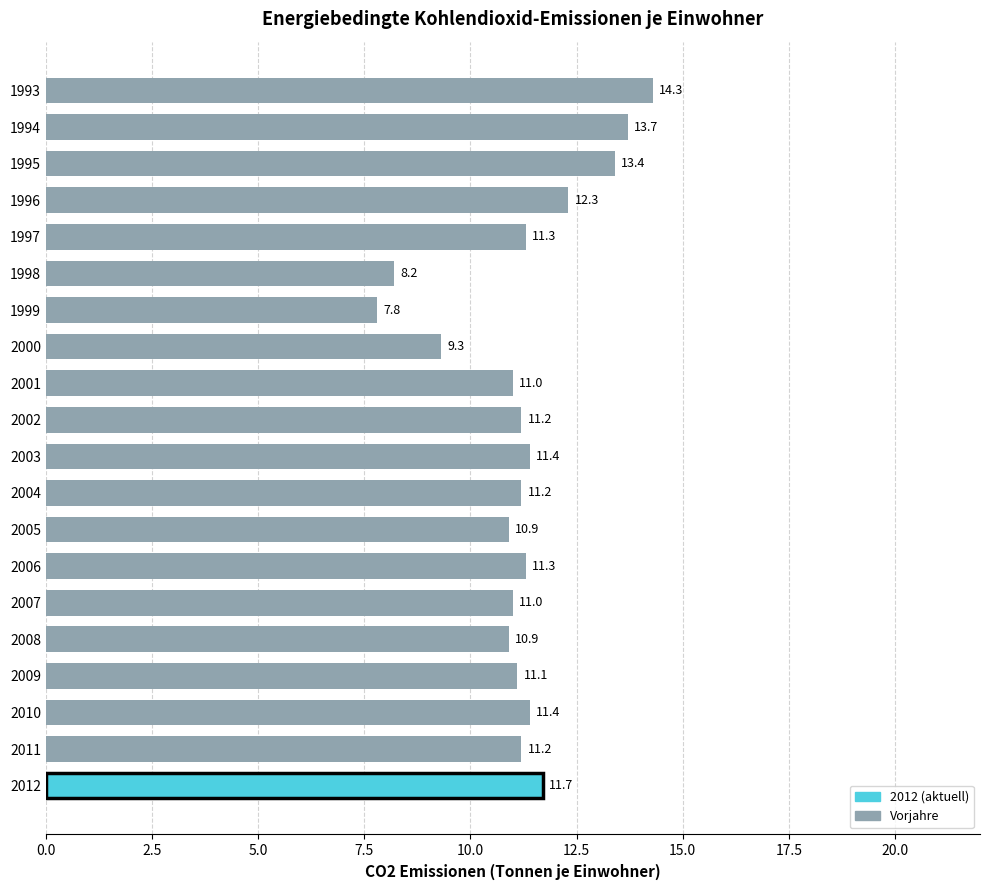

What is the maximum value shown in the chart?

14.3